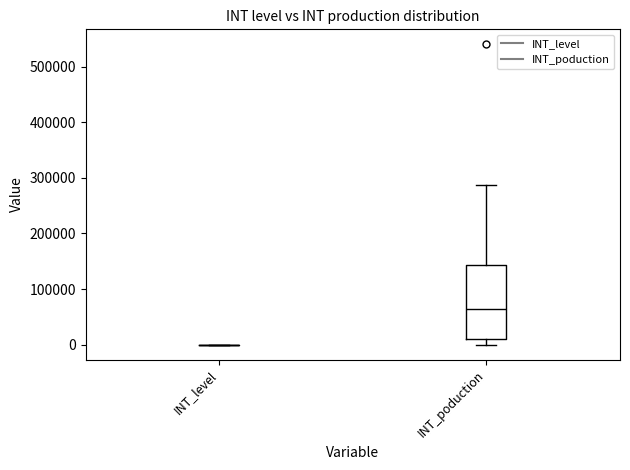

Reading left to right, read every box against the y-axis: the position of its median line, the range the box covers, and the ends of its whiskers. The values are not printed on the chart, so give them approximately, as read against the axis.

INT_level: box collapsed to a line at 0, whiskers 0 to 0
INT_poduction: median 60000, box 10000 to 140000, whiskers 0 to 290000